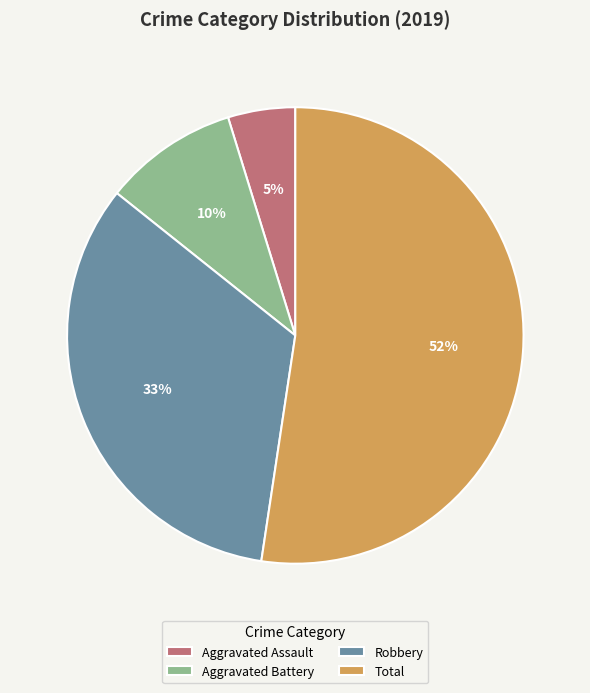

Is the sum of Aggravated Assault and Robbery greater than half?

No